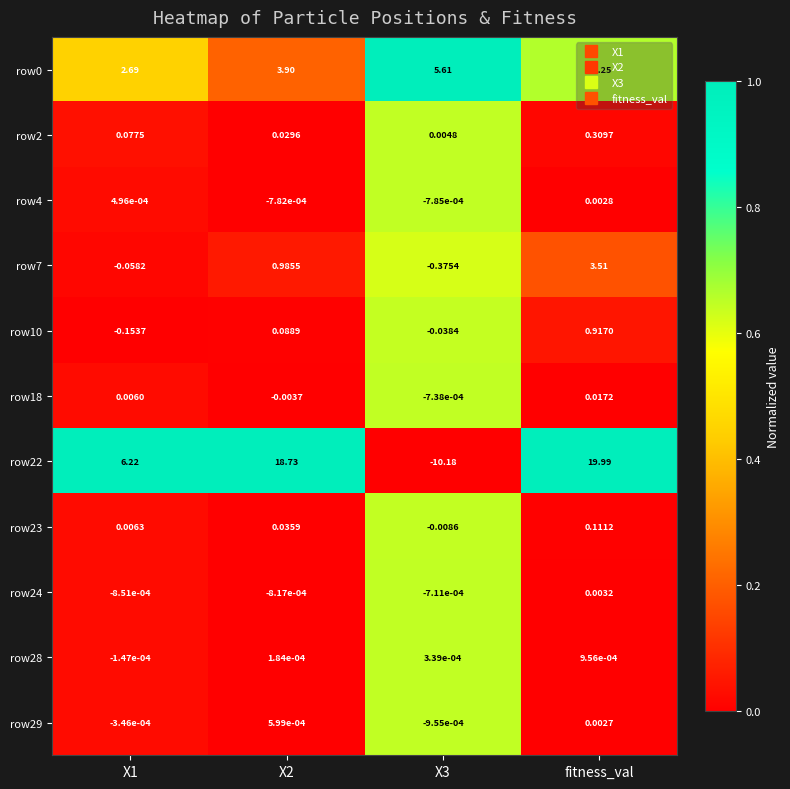

At which label does row24 first exceed 0?

fitness_val